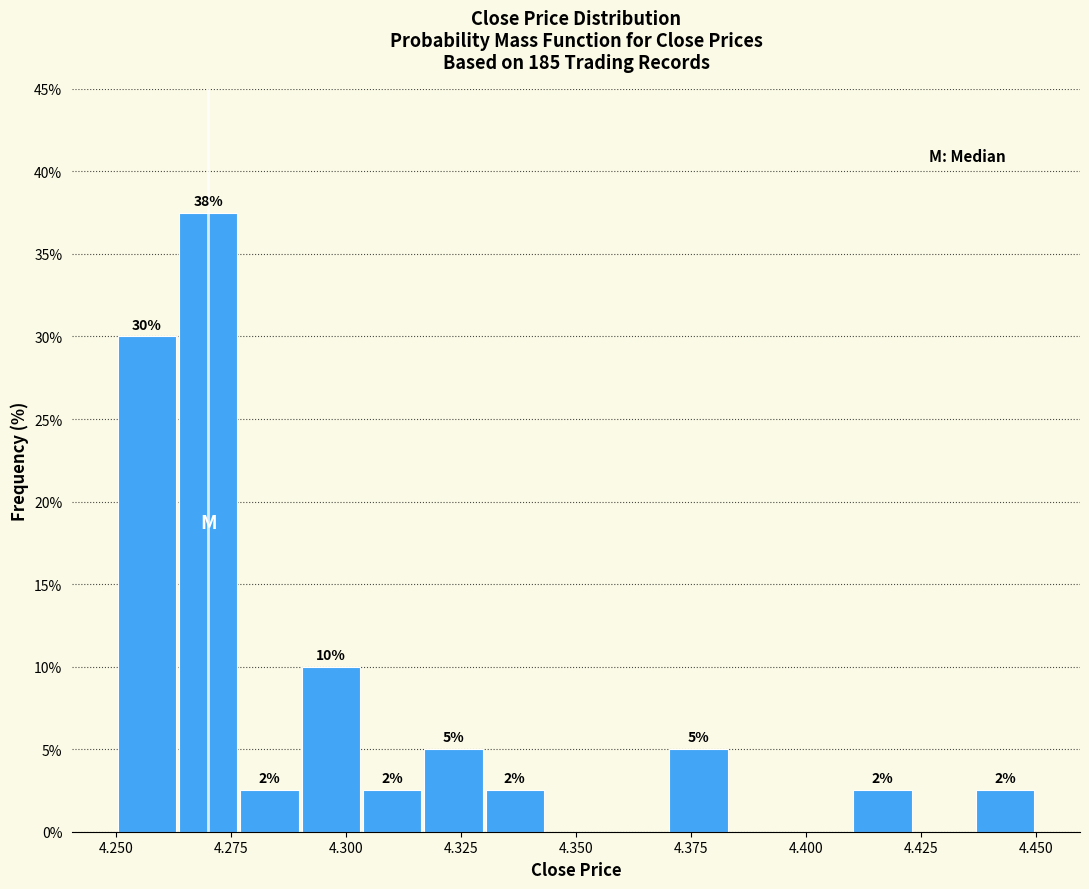

Read against the x-axis, roughly where is the centre of the tallest bar?

4.270